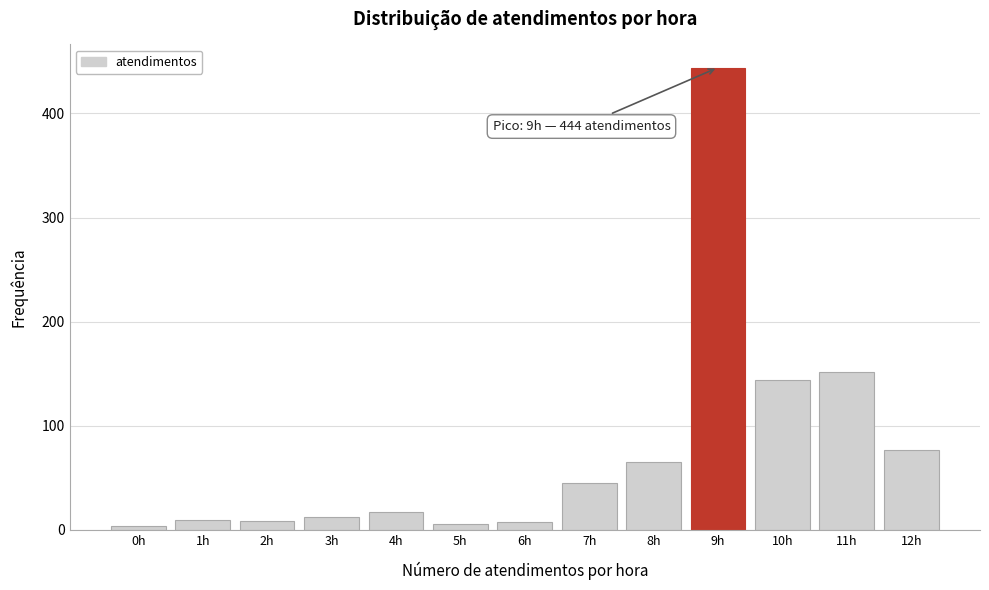

What is the sum of all values?

993